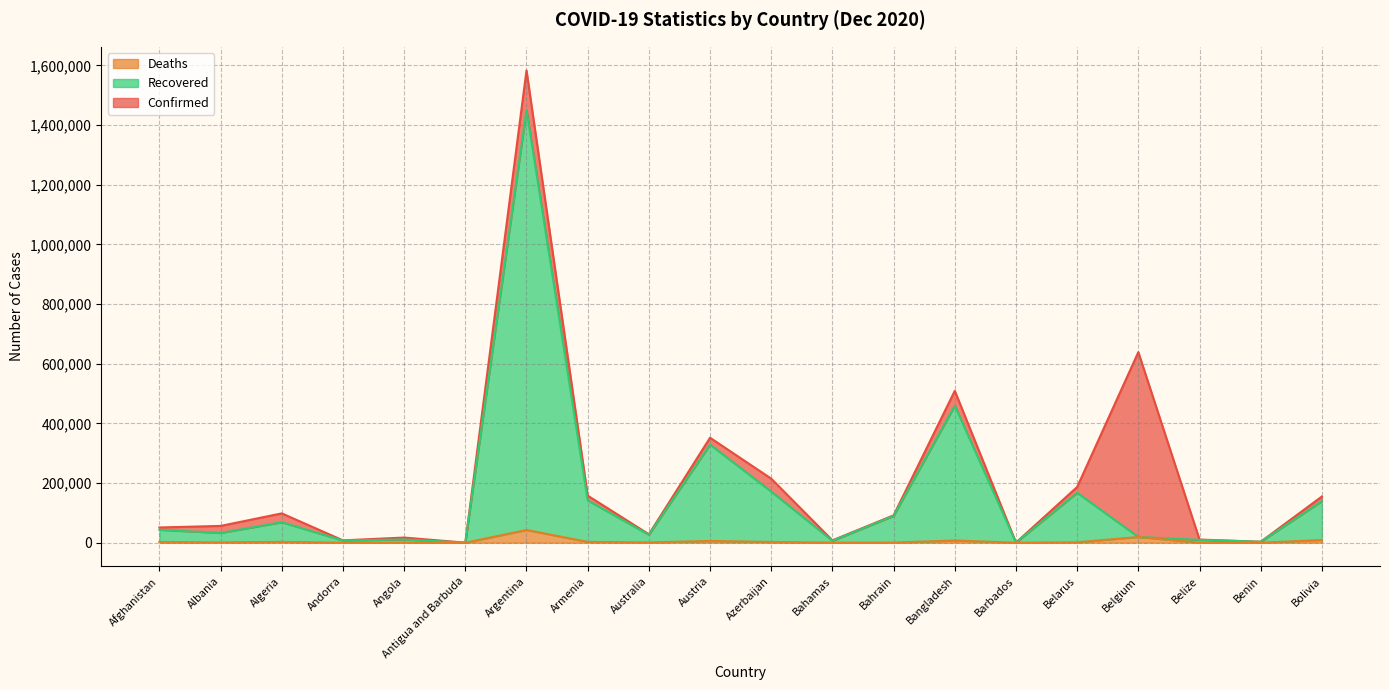

Does the chart have visible grid lines?

Yes